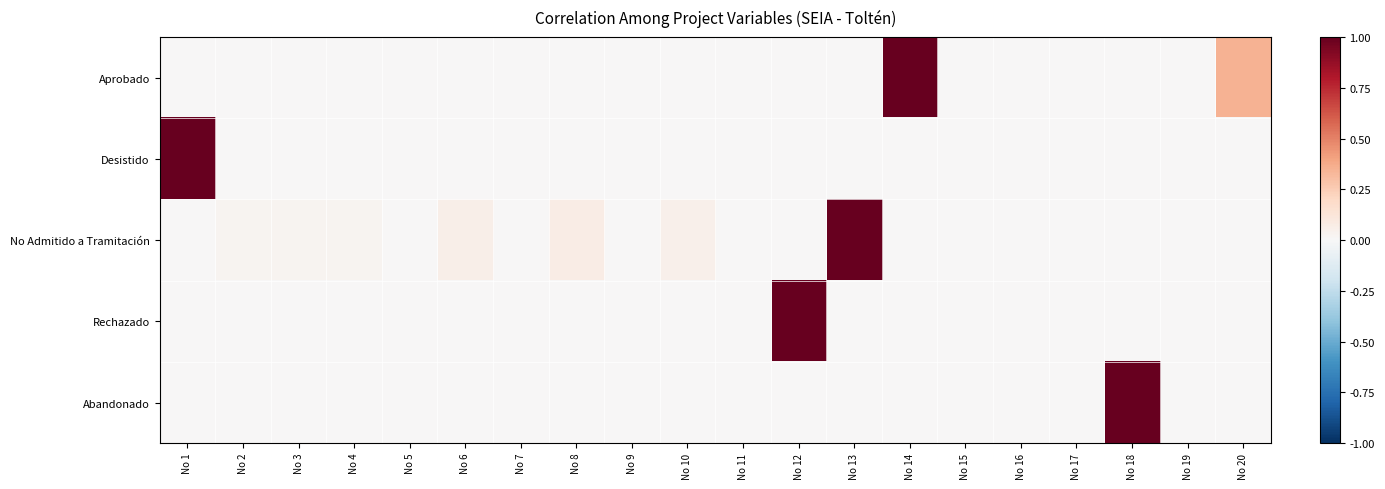

At No 3, list the series in order from smallest to largest.

Aprobado, Desistido, Rechazado, Abandonado, No Admitido a Tramitación